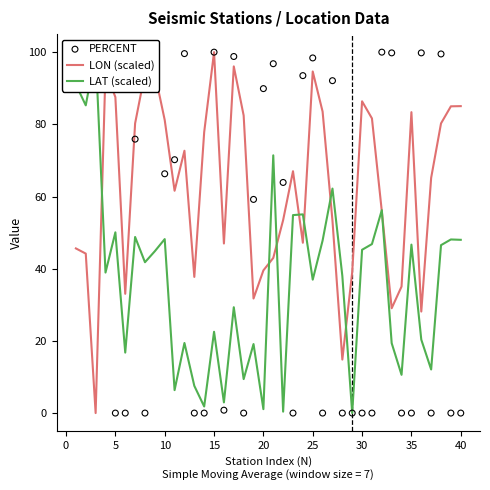

Which series contains the lowest Y value?

LON (scaled)